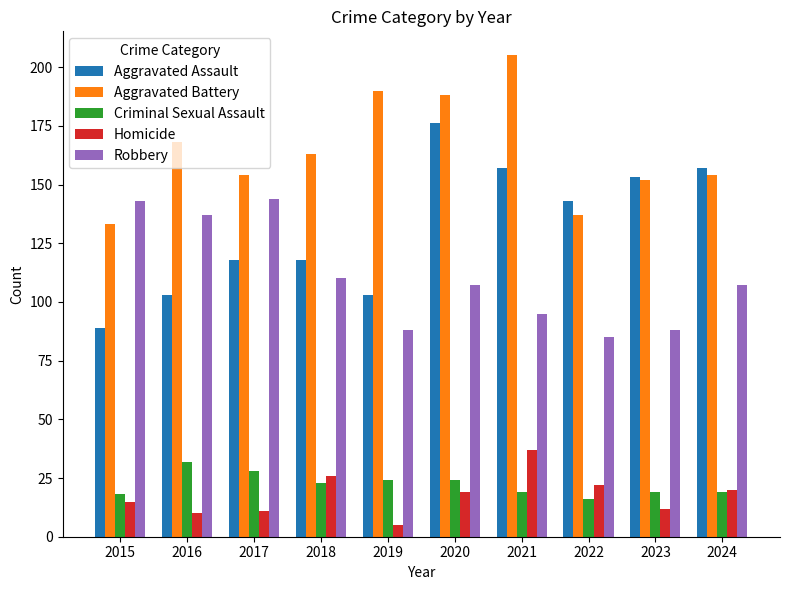

The value of Aggravated Assault at 2020 is 176. True or false?

True